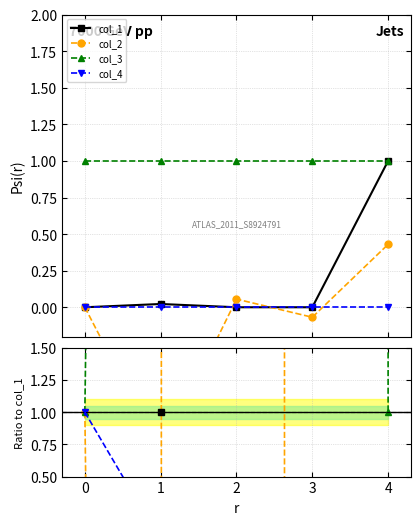

True or false: col_2 and col_3 cross at least once.

False